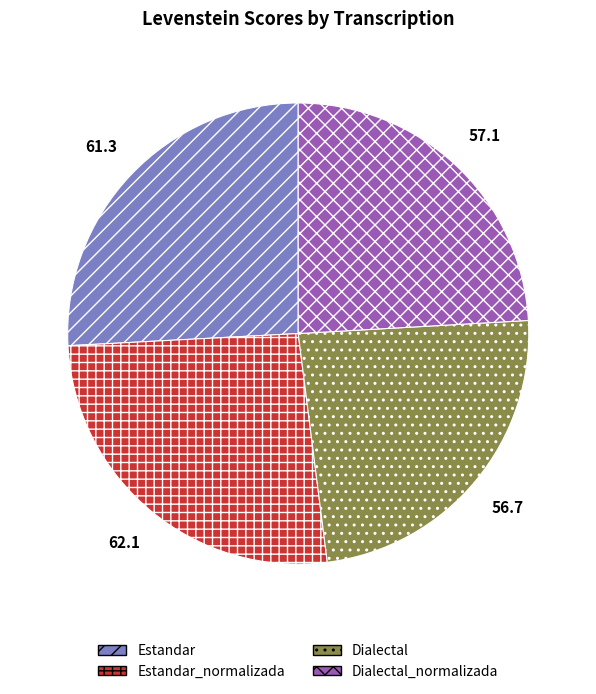

Does any single category account for the majority?

No